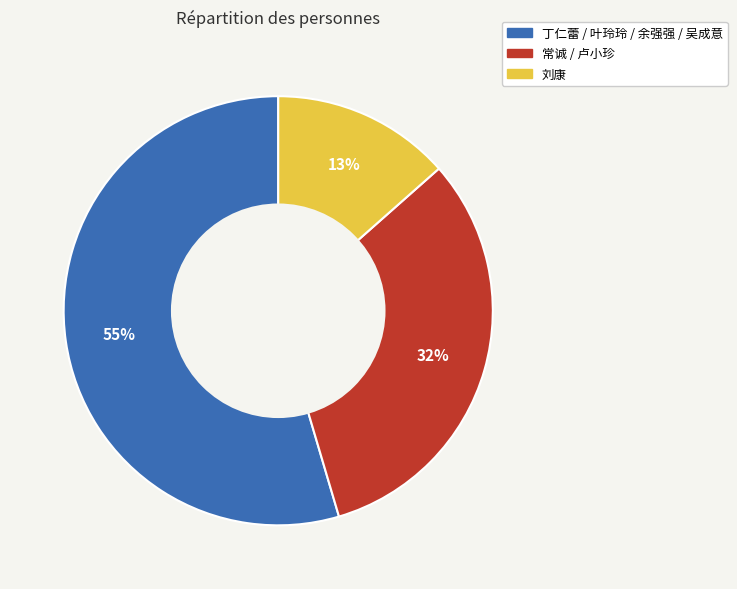

Is there a majority slice in this chart?

Yes